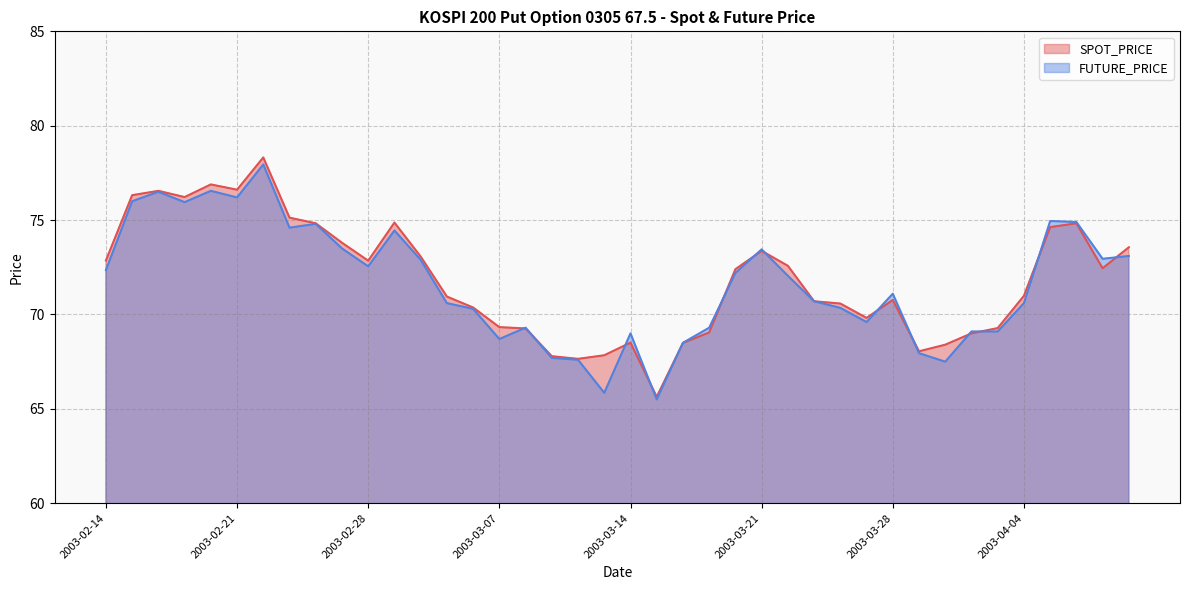

What is the difference between the maximum and second lowest values in the SPOT_PRICE series?

10.7